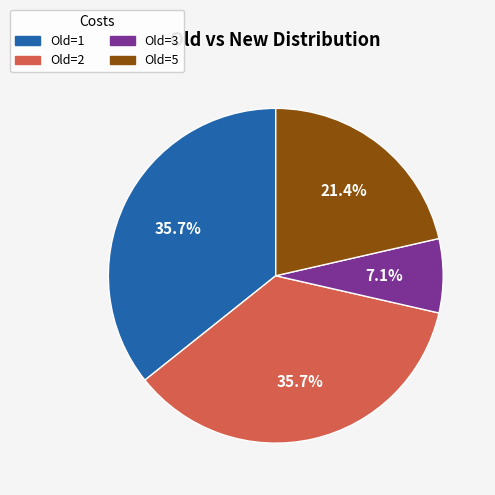

Is there a majority slice in this chart?

No